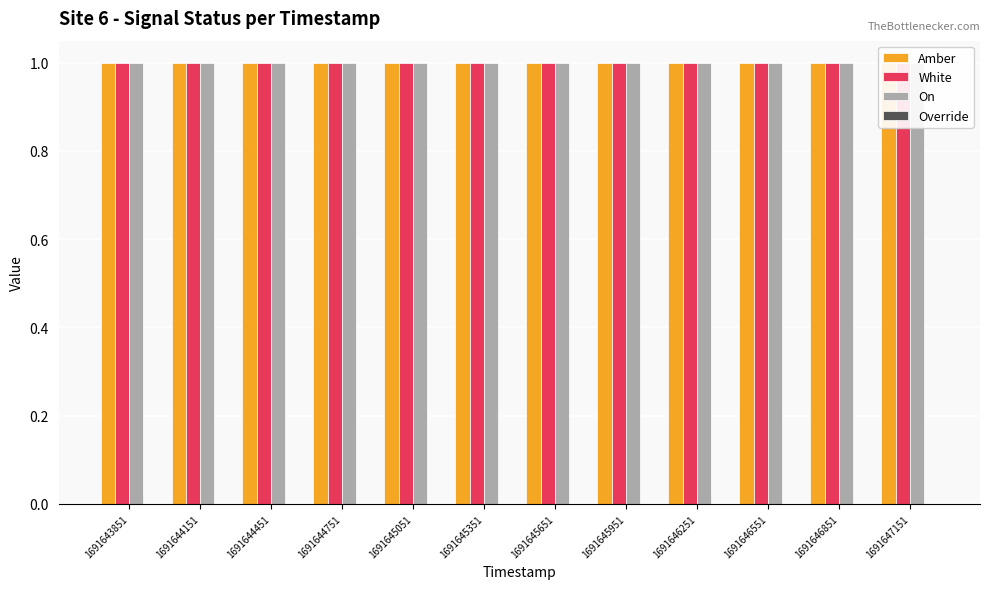

What are all the series names shown in the legend?

Amber, White, On, Override